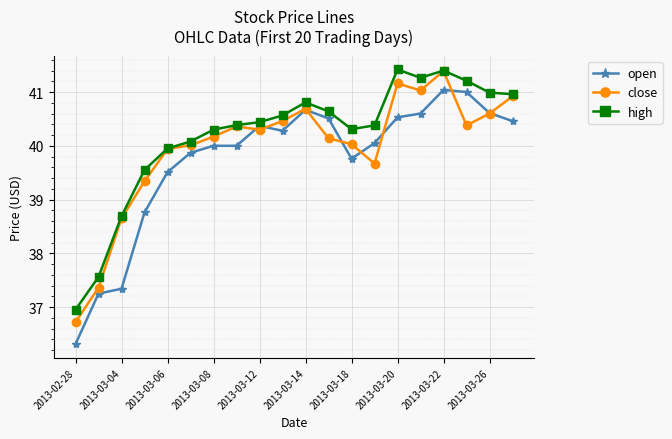

True or false: open has more than 2 interior local peaks.

True